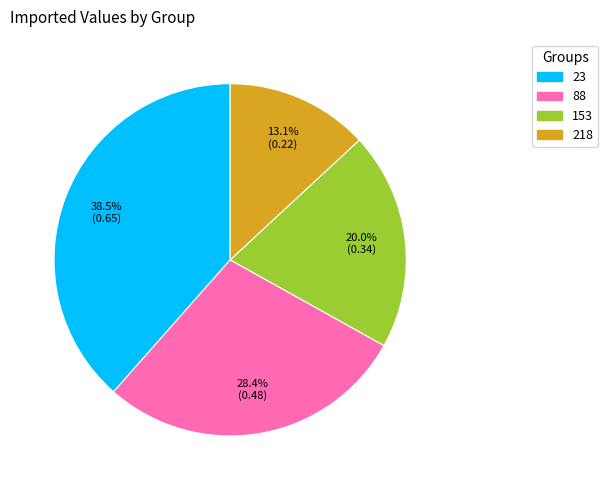

Does 218 account for over 50% of the chart?

No